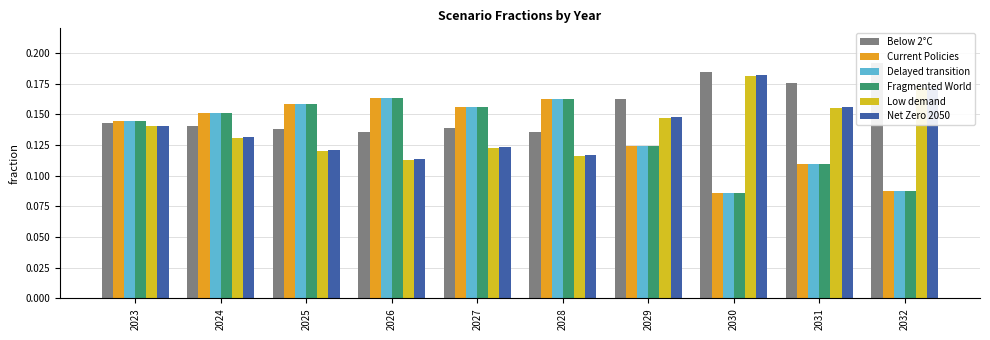

What is the total value across all series at 2028?

0.9